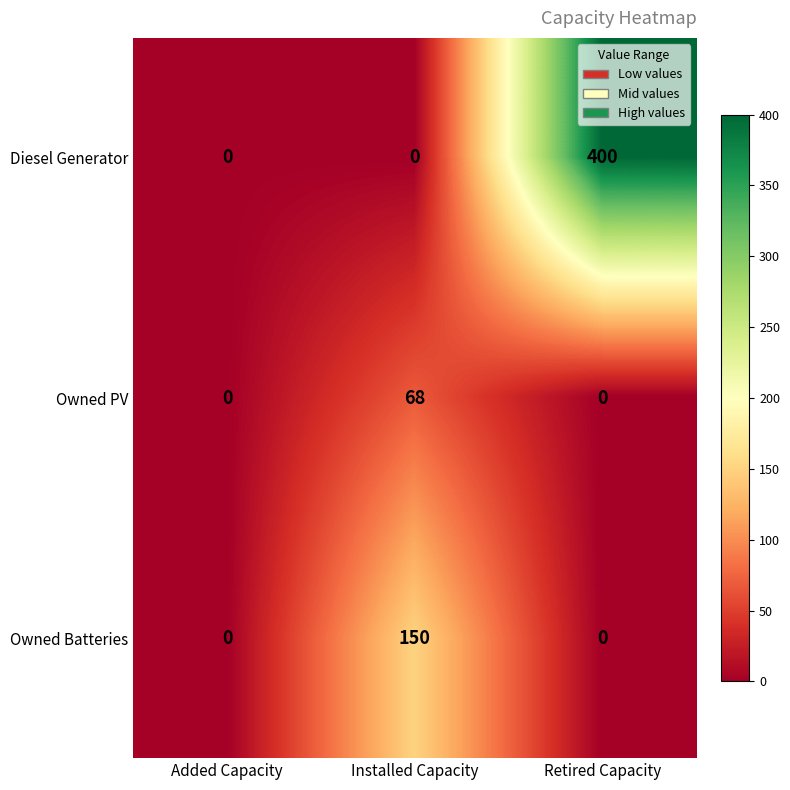

List the series in order of their peak value, lowest first.

Owned PV, Owned Batteries, Diesel Generator